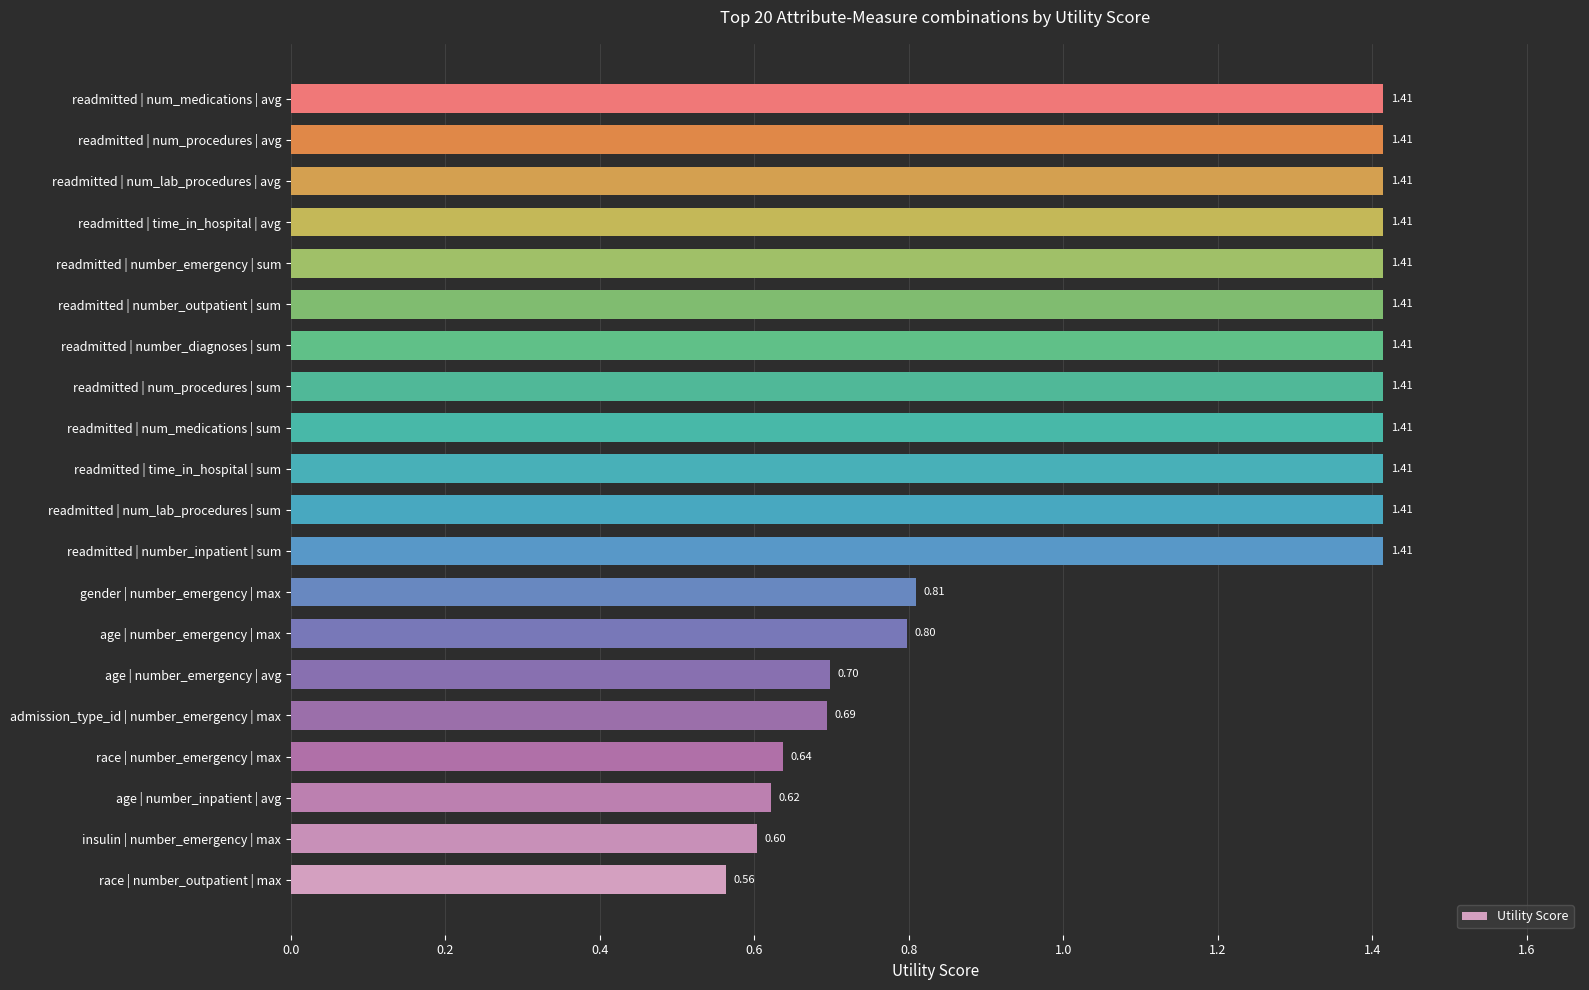

Does the chart contain any negative values?

No